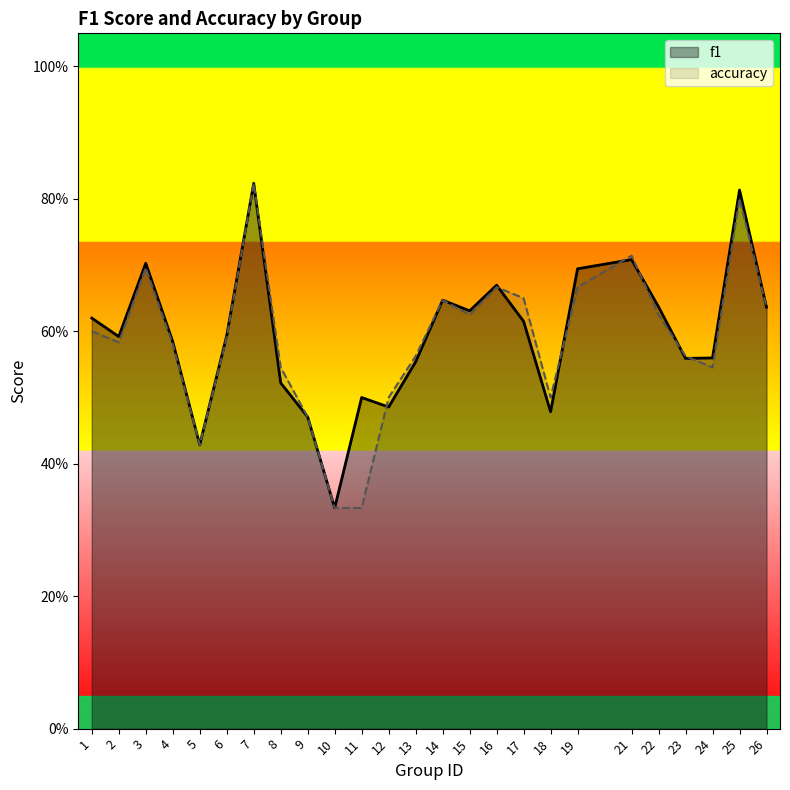

Reading right to left, what are all the values shown in this chart?

f1: 26=0.6	25=0.8	24=0.6	23=0.6	22=0.6	21=0.7	19=0.7	18=0.5	17=0.6	16=0.7	15=0.6	14=0.6	13=0.6	12=0.5	11=0.5	10=0.3	9=0.5	8=0.5	7=0.8	6=0.6	5=0.4	4=0.6	3=0.7	2=0.6	1=0.6
accuracy: 26=0.6	25=0.8	24=0.5	23=0.6	22=0.6	21=0.7	19=0.7	18=0.5	17=0.7	16=0.7	15=0.6	14=0.6	13=0.6	12=0.5	11=0.3	10=0.3	9=0.5	8=0.5	7=0.8	6=0.6	5=0.4	4=0.6	3=0.7	2=0.6	1=0.6